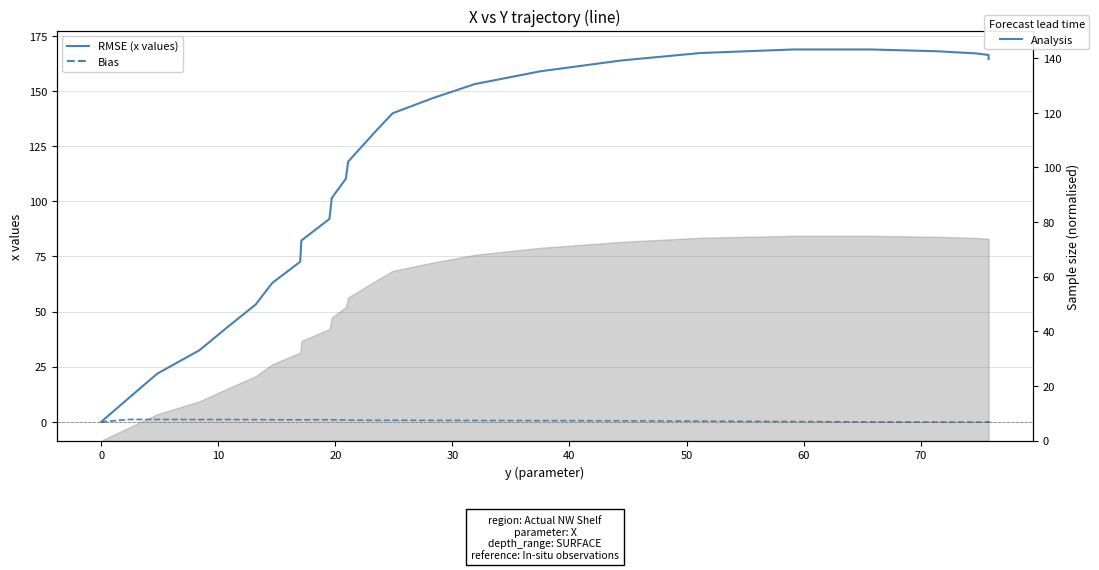

What is the lowest value of the Bias (1st diff × 0.1) series?

-0.1